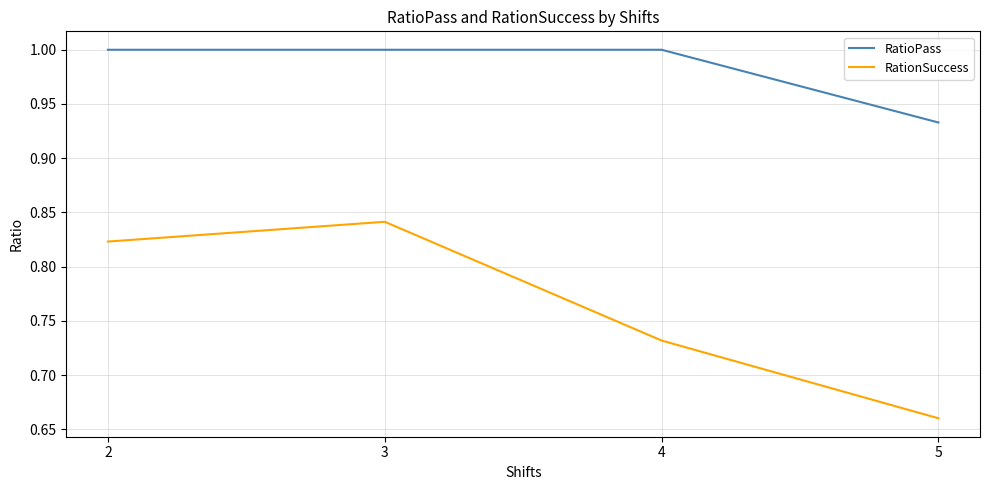

Rank the series by their average value, from highest to lowest.

RatioPass, RationSuccess